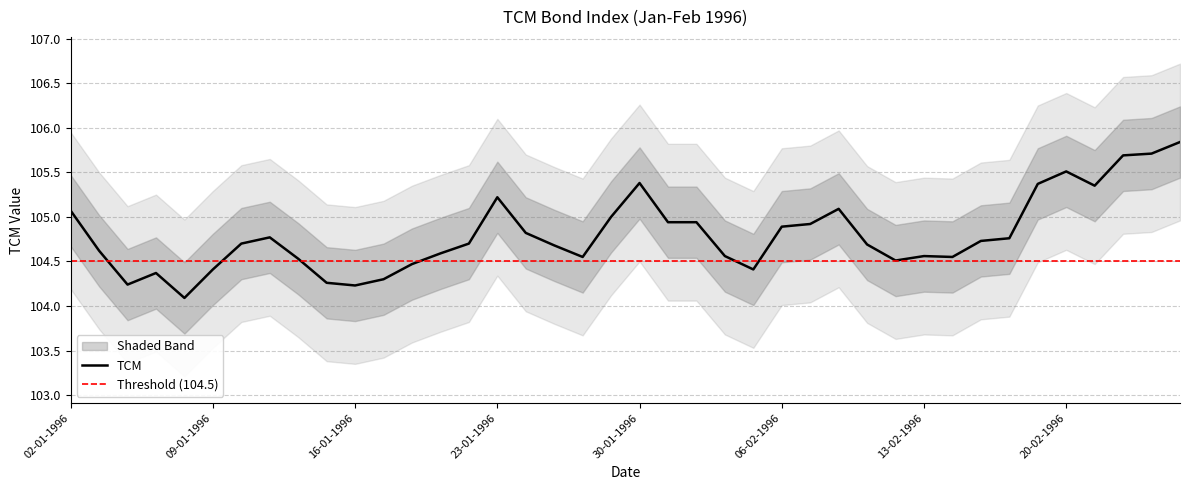

What is the change in value from 02-01-1996 to 29-01-1996?

-0.1